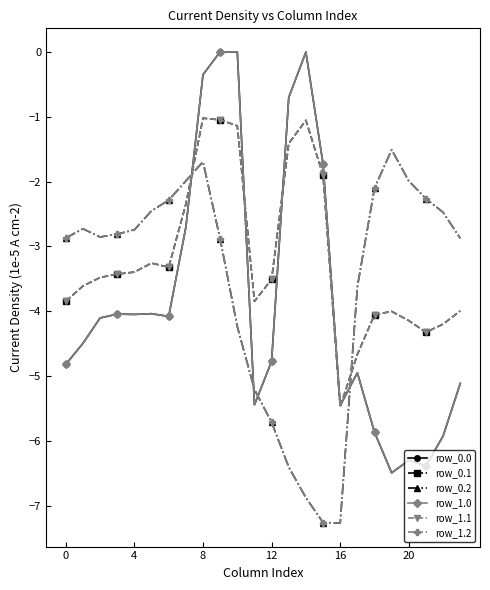

What is the difference between the maximum and second lowest values in the row_0.2 series?

5.7